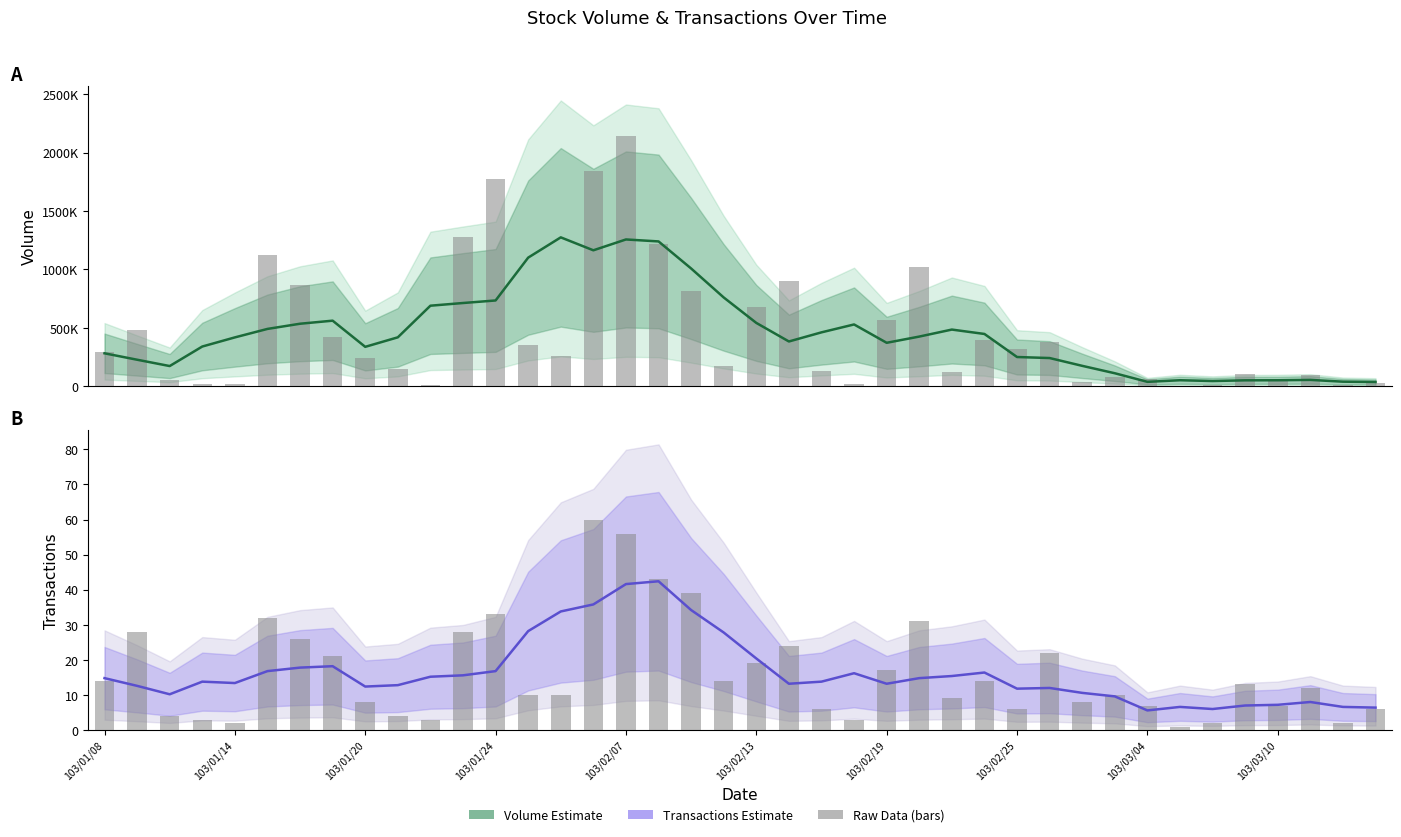

How many data points in Transactions (Estimate) are less than 13?

16